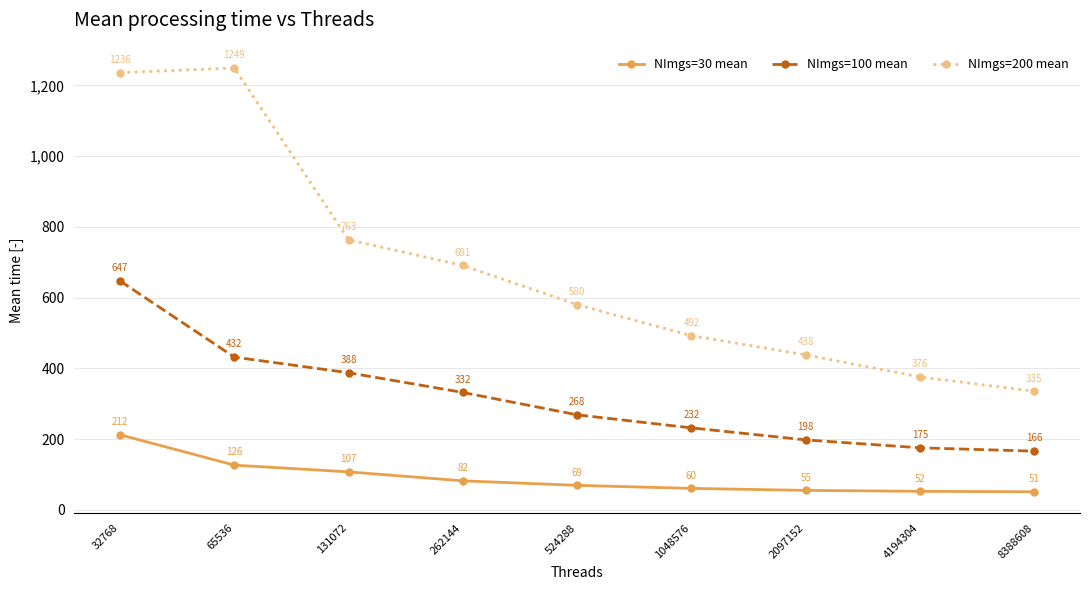

Which series changed the most between 524288 and 8388608?

NImgs=200 mean